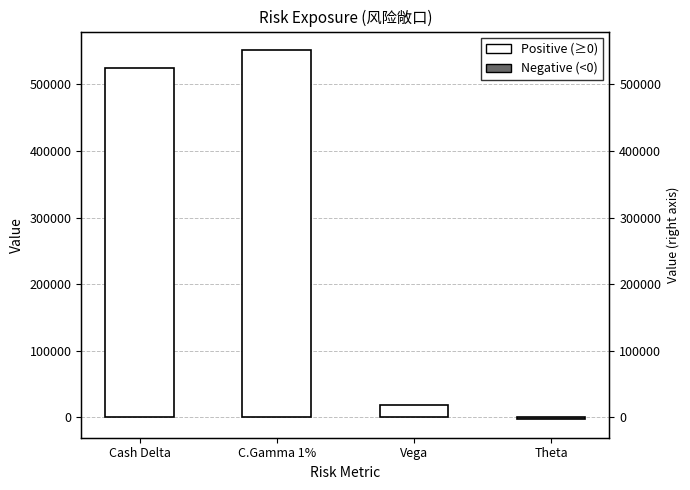

How many negative values are there?

1